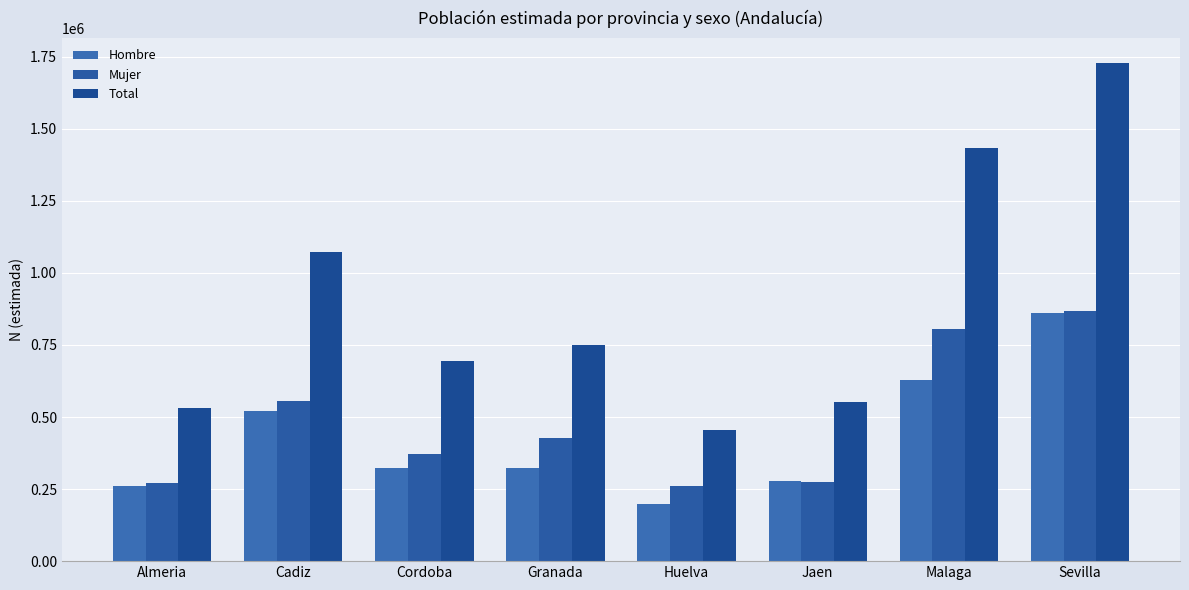

Reading left to right, list all the values displayed in this chart.

Hombre: Almeria=260298	Cadiz=519297	Cordoba=322240	Granada=322240	Huelva=196748	Jaen=277223	Malaga=627754	Sevilla=859428
Mujer: Almeria=271403	Cadiz=554566	Cordoba=373284	Granada=428556	Huelva=259513	Jaen=275622	Malaga=804203	Sevilla=868434
Total: Almeria=531700	Cadiz=1073864	Cordoba=695524	Granada=750796	Huelva=456260	Jaen=552845	Malaga=1431957	Sevilla=1727862